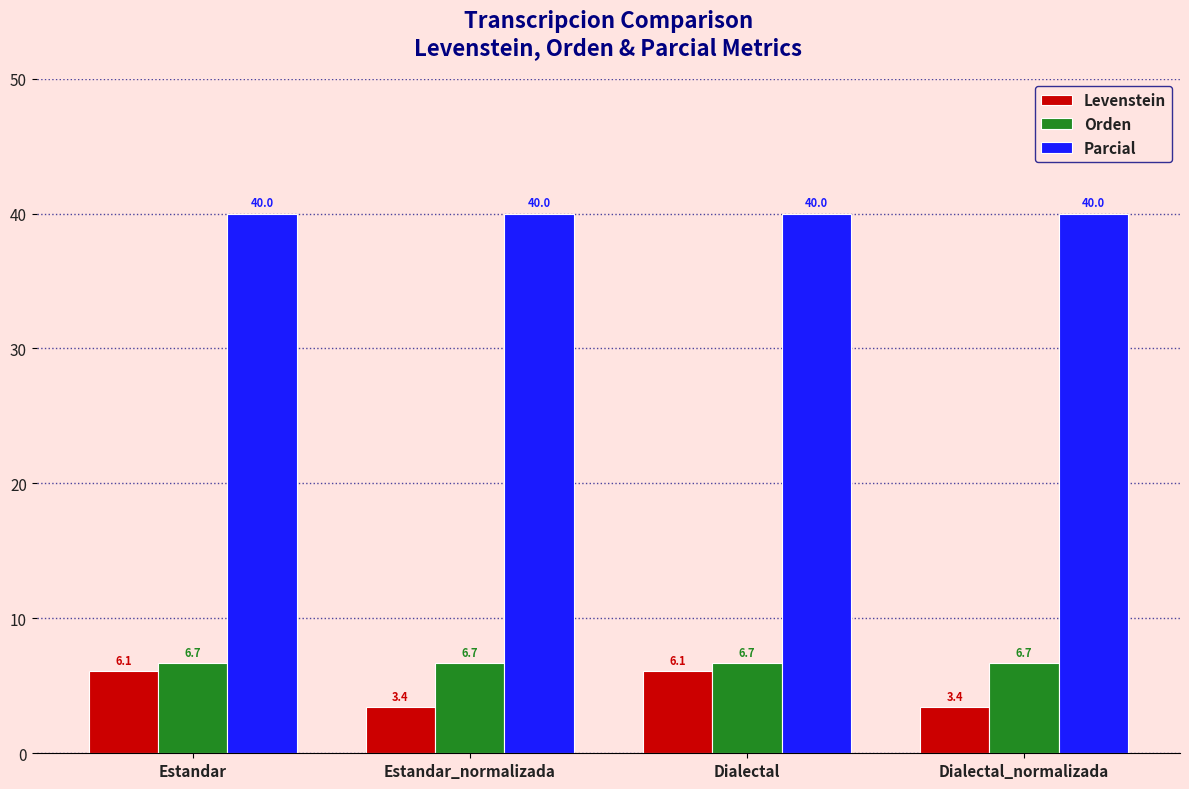

Are the bars horizontal?

No